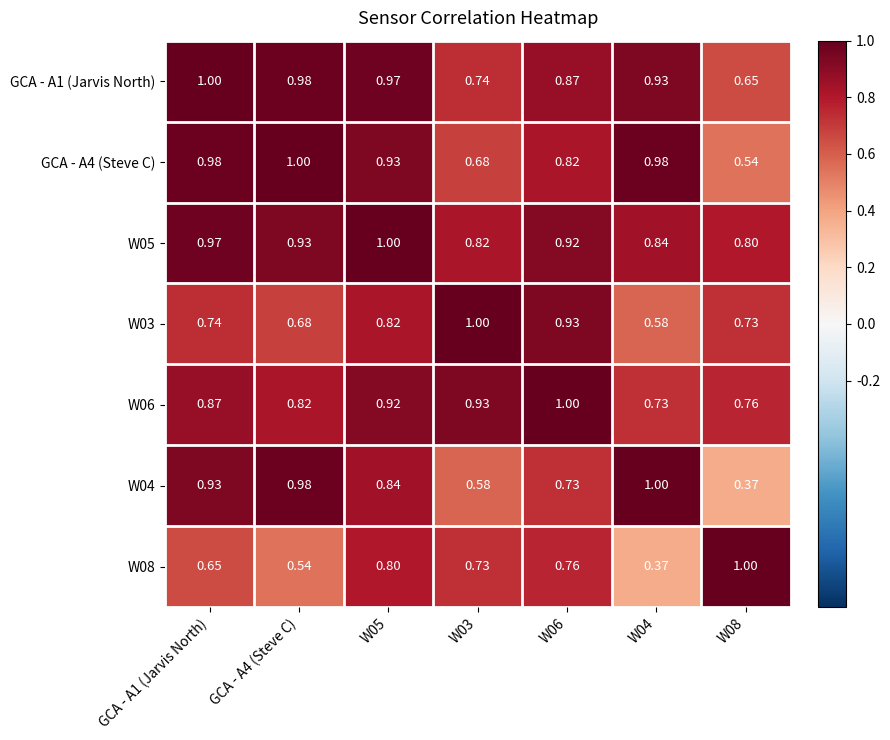

Is the value of W06 at W04 greater than the value of GCA - A1 (Jarvis North) at GCA - A1 (Jarvis North)?

No